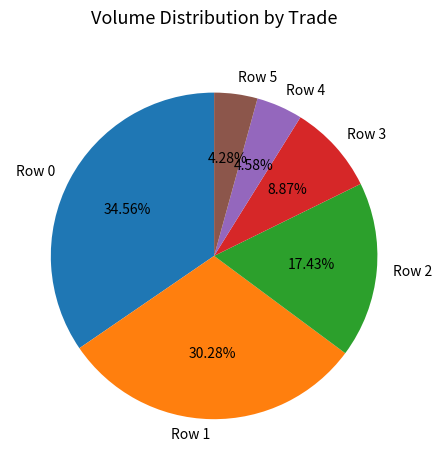

Between Row 2 and Row 3, which is larger?

Row 2